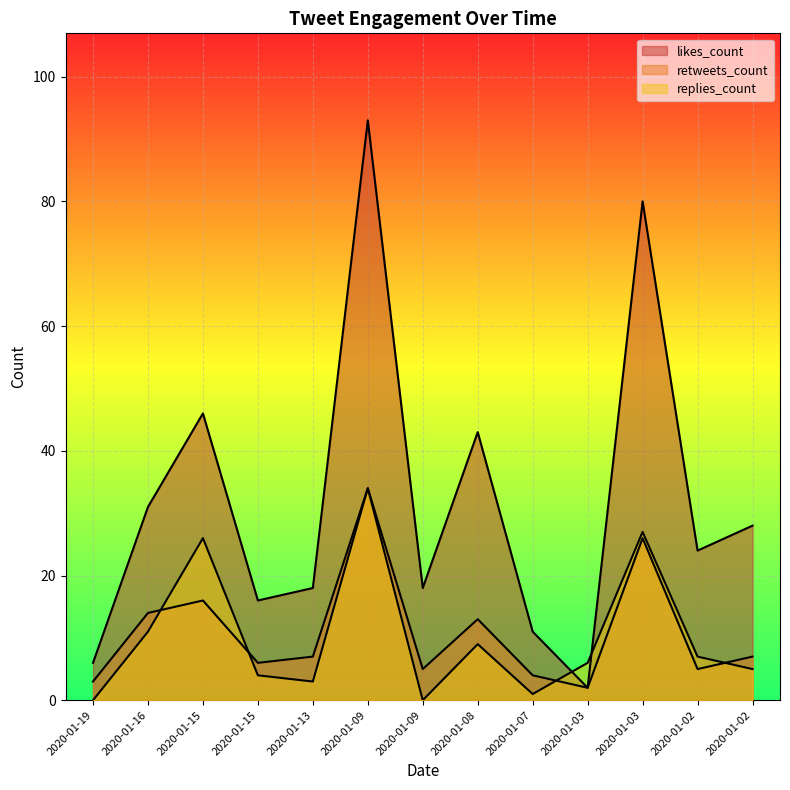

What is the value of the likes_count point at the 6th from the left?

93